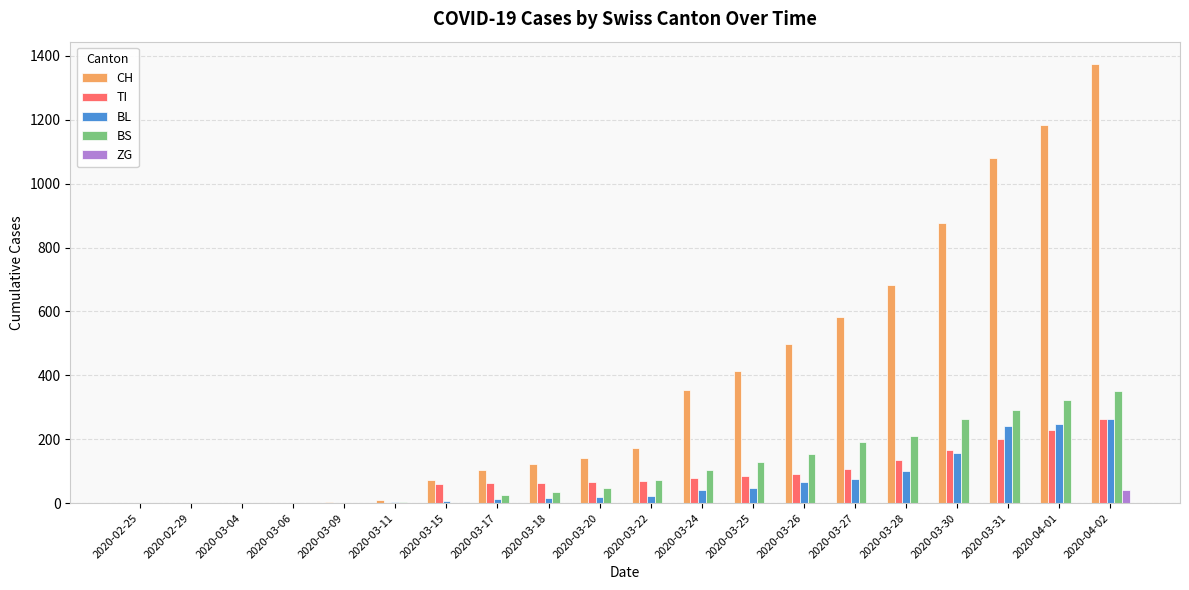

At which label is BL closest to 131?

2020-03-30